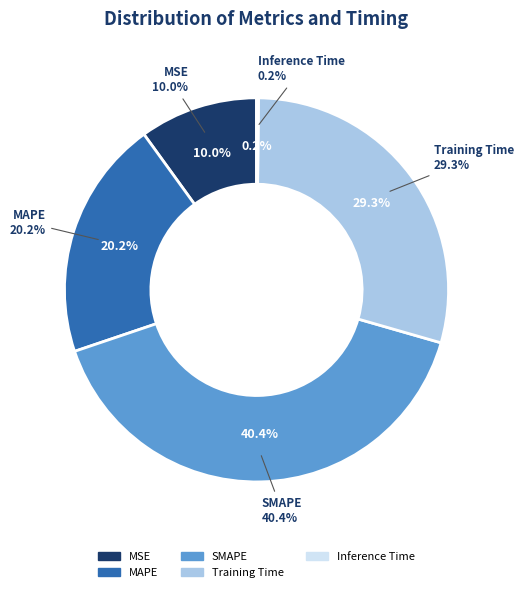

What is the ratio of the value at Training Time to the value at SMAPE?

0.7